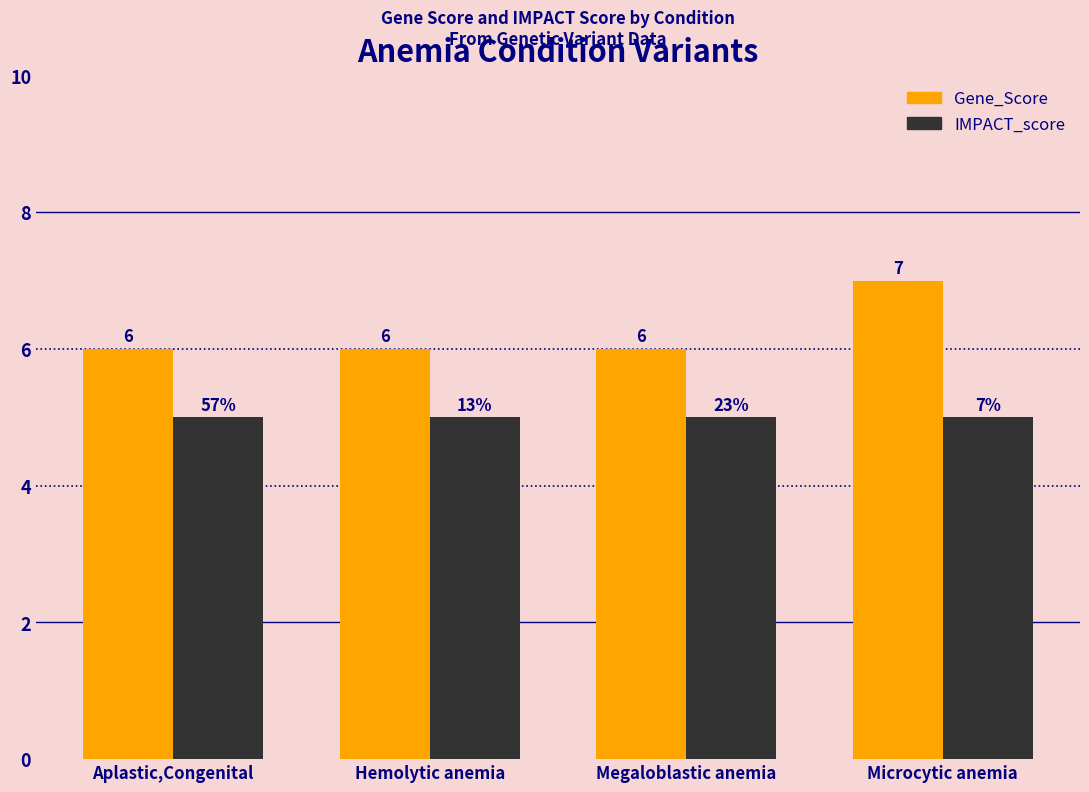

Reading left to right, what are all the values shown in this chart?

Gene_Score: Aplastic,Congenital=6	Hemolytic anemia=6	Megaloblastic anemia=6	Microcytic anemia=7
IMPACT_score: Aplastic,Congenital=5	Hemolytic anemia=5	Megaloblastic anemia=5	Microcytic anemia=5